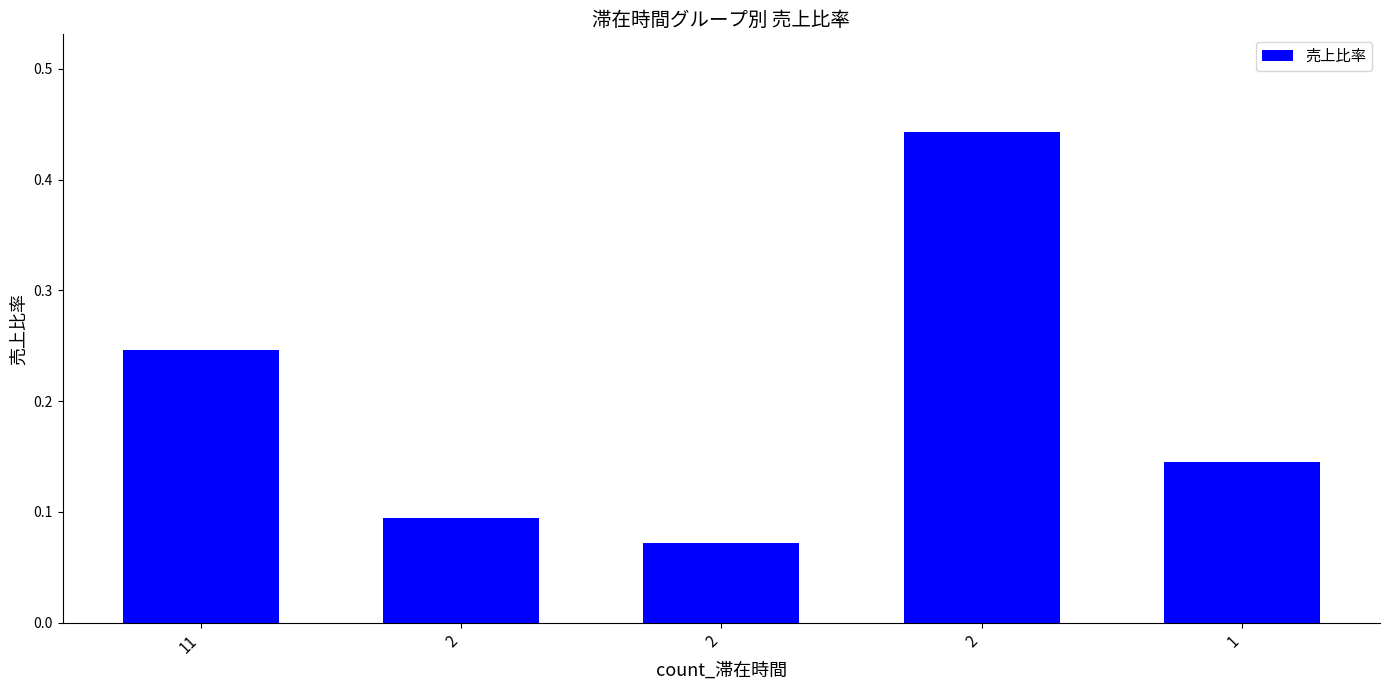

Which has a higher value, 11 or 2?

11